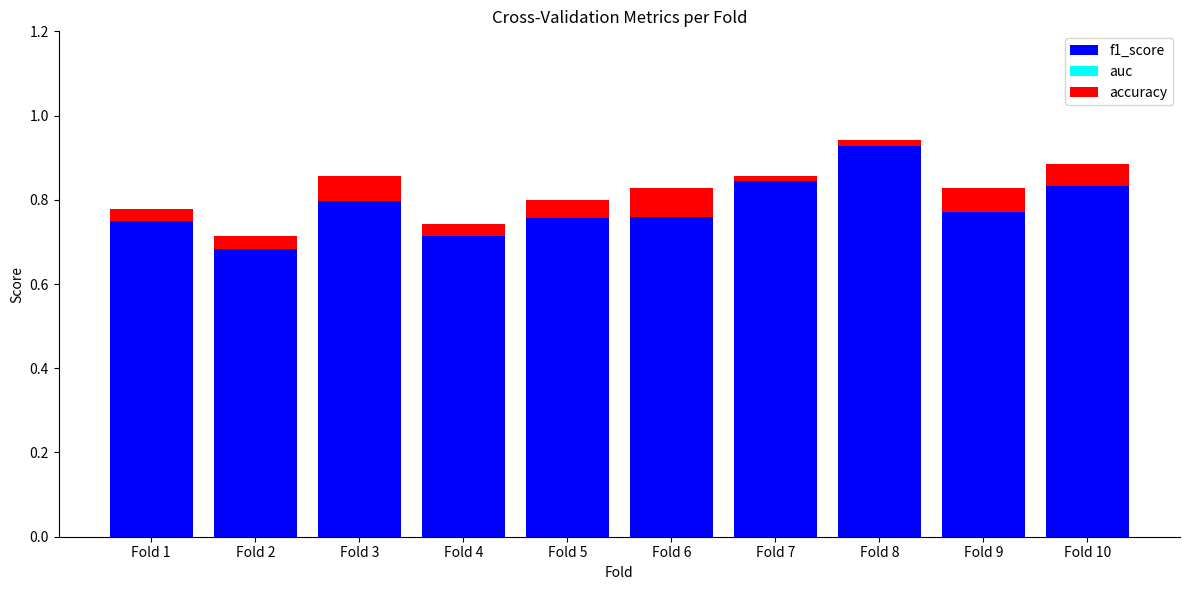

Reading left to right, what are all the values shown in this chart?

f1_score: 0.8	0.7	0.9	0.7	0.8	0.8	0.9	0.9	0.8	0.9
auc: -0.0	-0.0	-0.1	-0.0	-0.0	-0.1	-0.0	-0.0	-0.0	-0.0
accuracy: 0.0	0.0	0.1	0.0	0.0	0.1	0.0	0.0	0.1	0.1